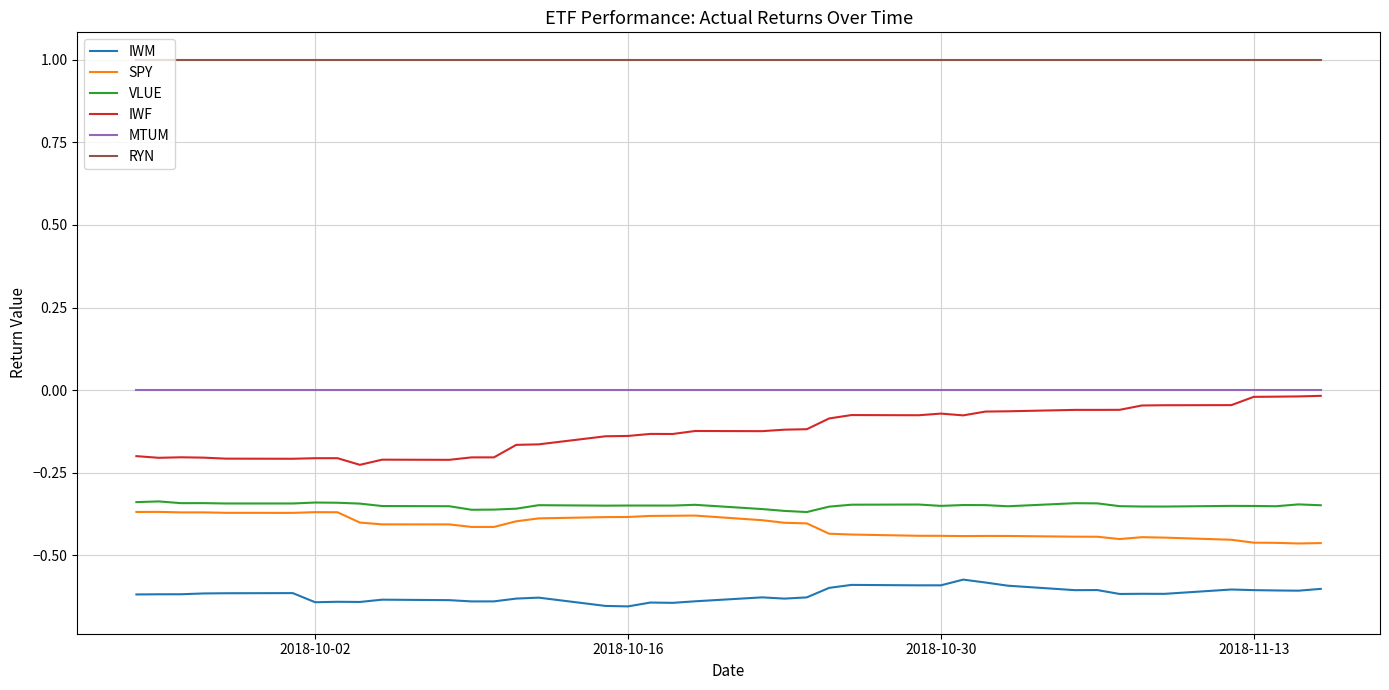

Which series has the largest total across all categories?

RYN